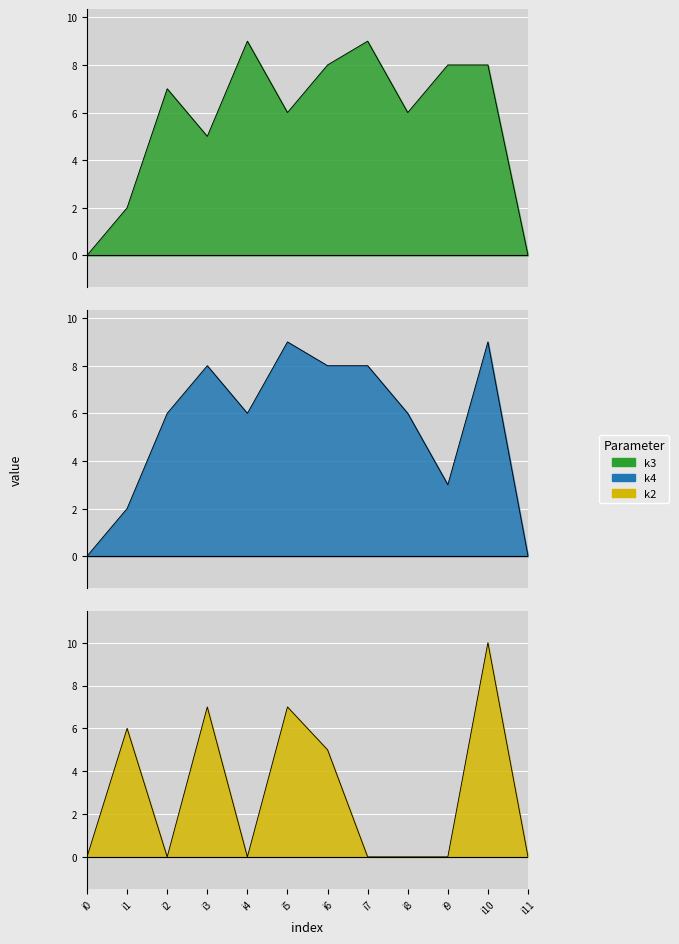

How many series are shown in this chart?

3